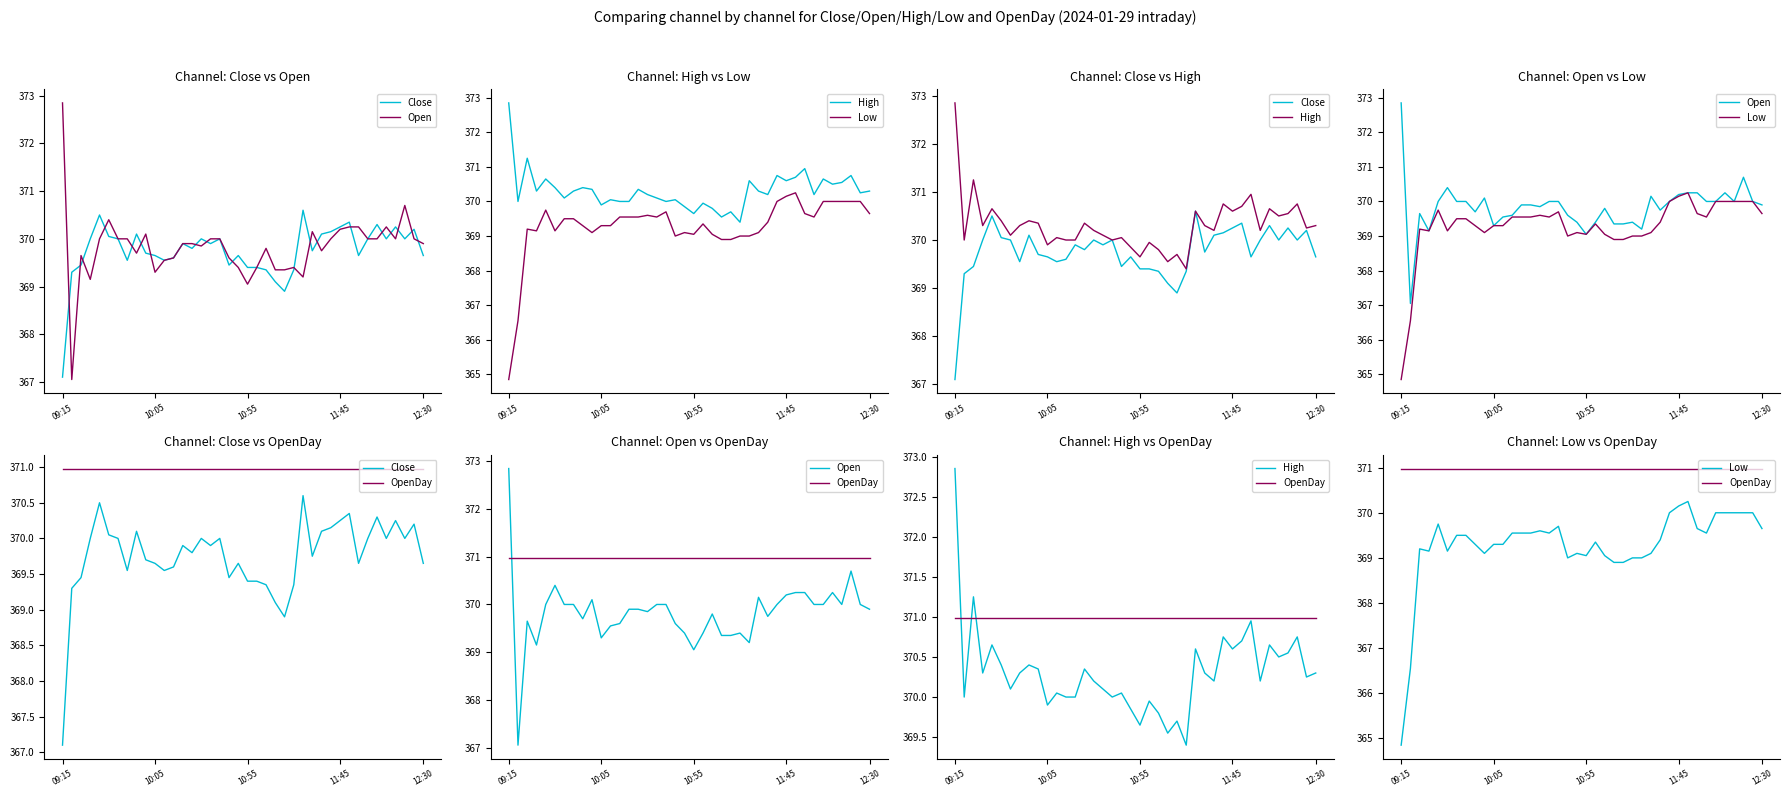

At how many categories does at least one series exceed 372?

1